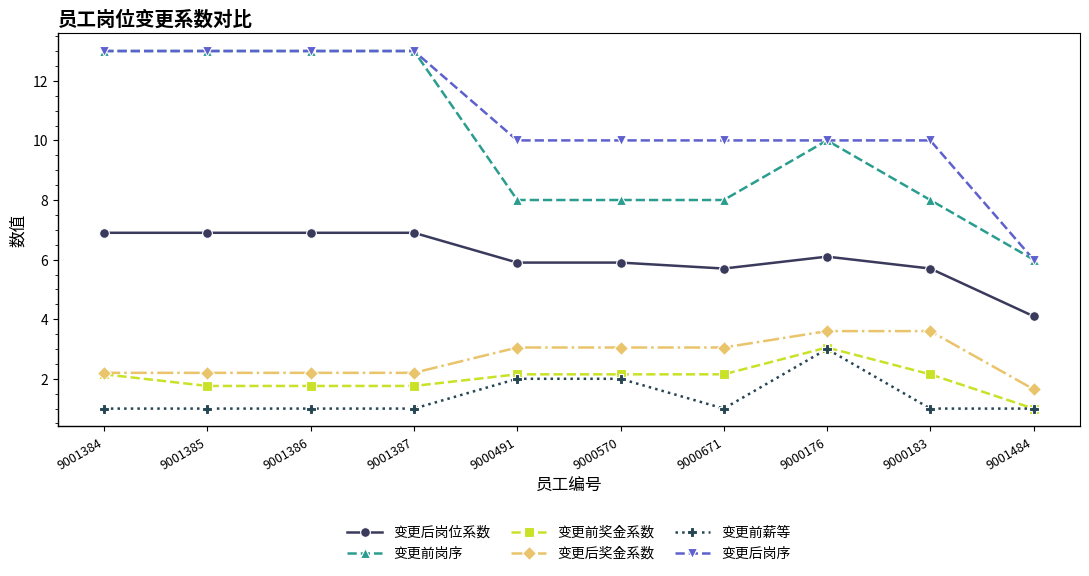

What is the sum of the 变更前岗序 values at 9001484 and 9001387?

19.0